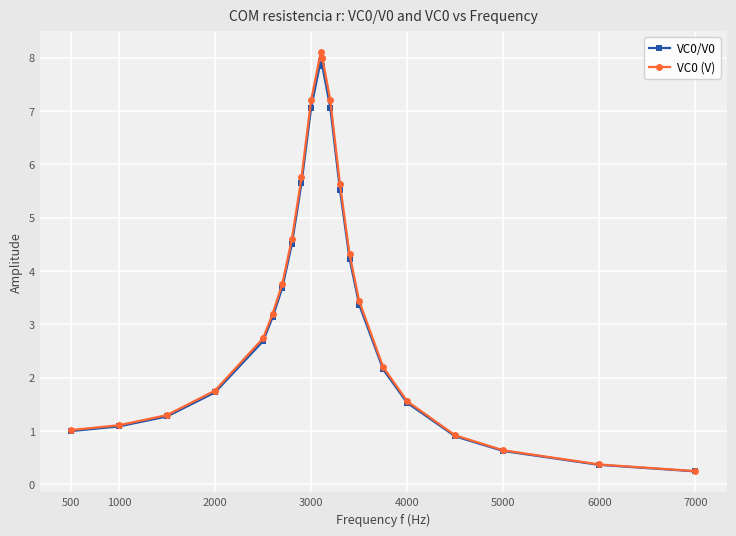

What is the average value of the VC0/V0 series?

3.5